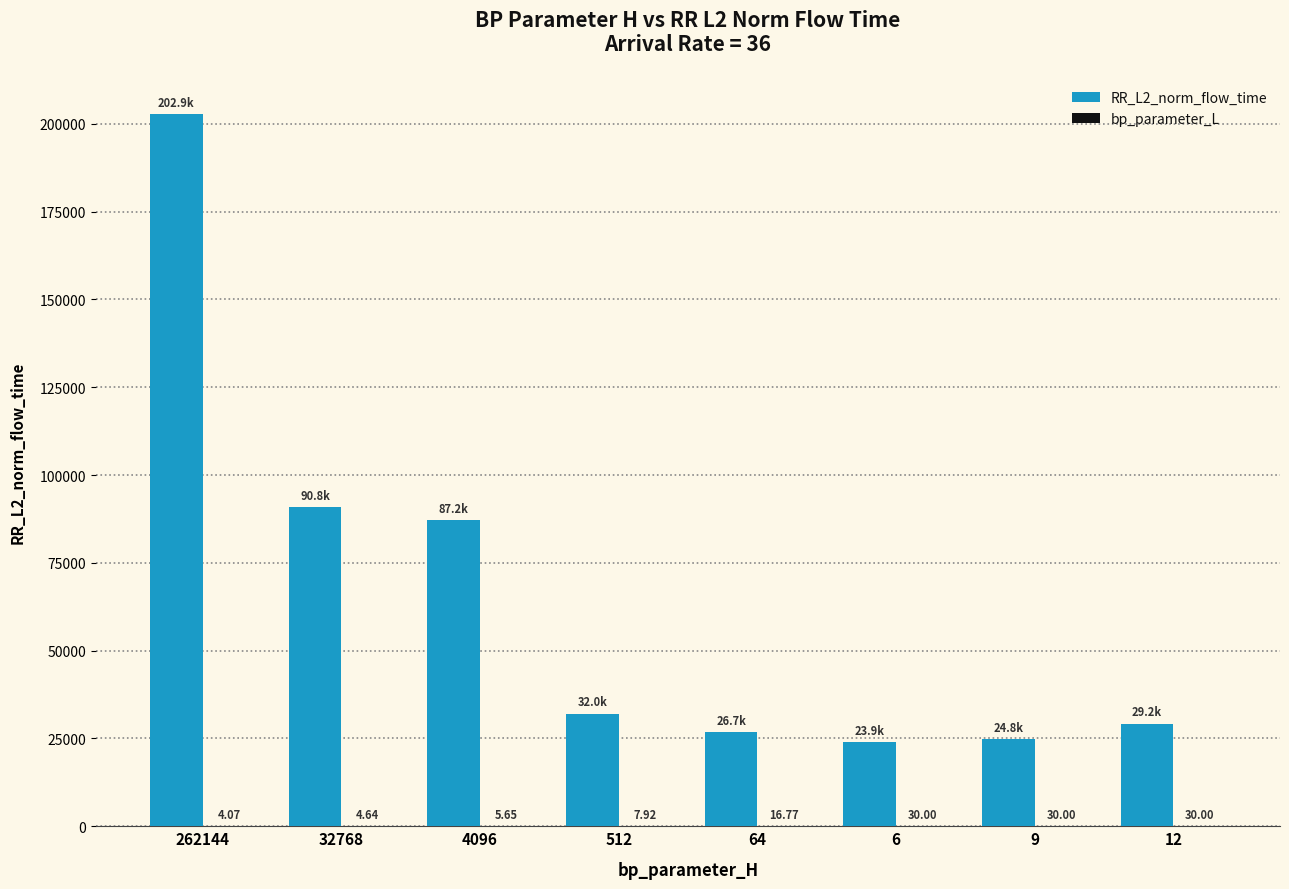

Are the bars grouped side by side (vs. stacked)?

Yes